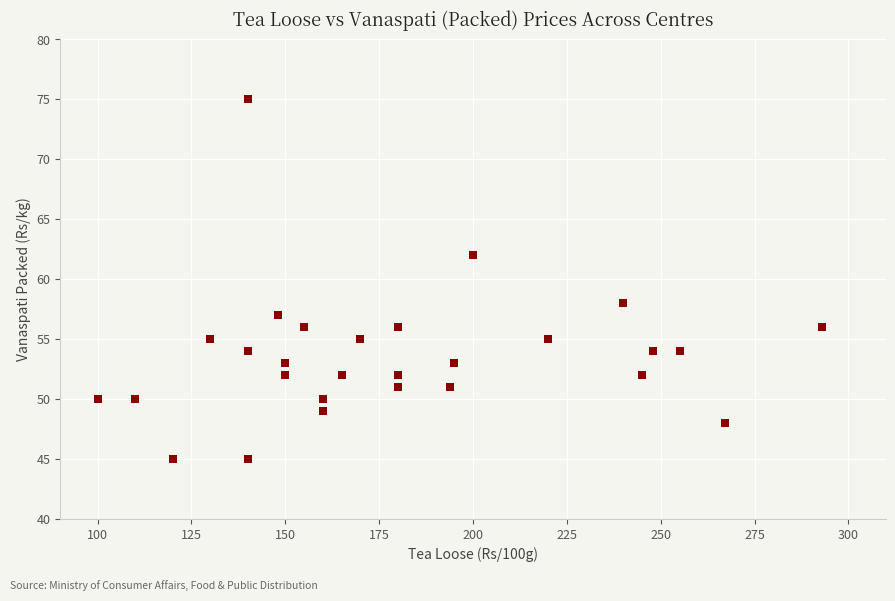

What is the range of X values (max minus min)?

193